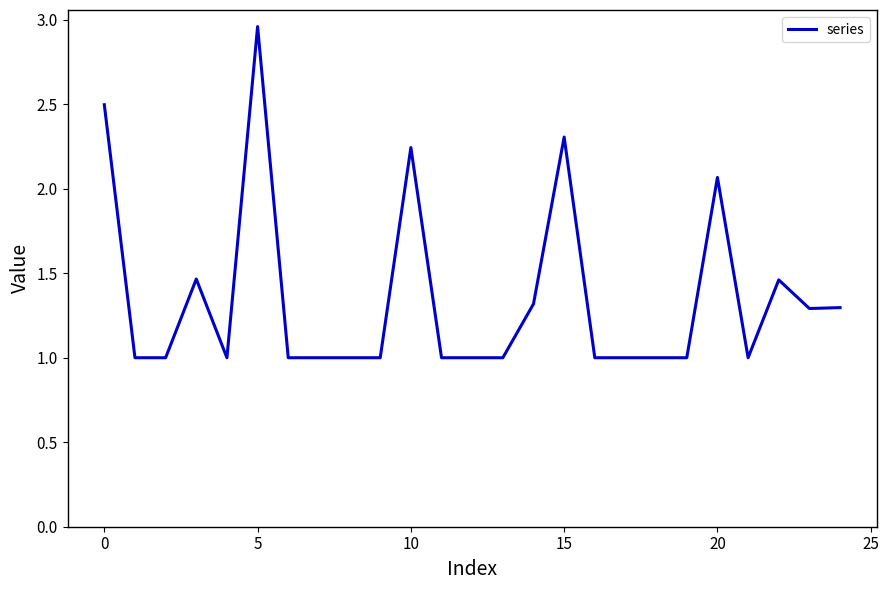

What is the smallest value displayed?

1.0